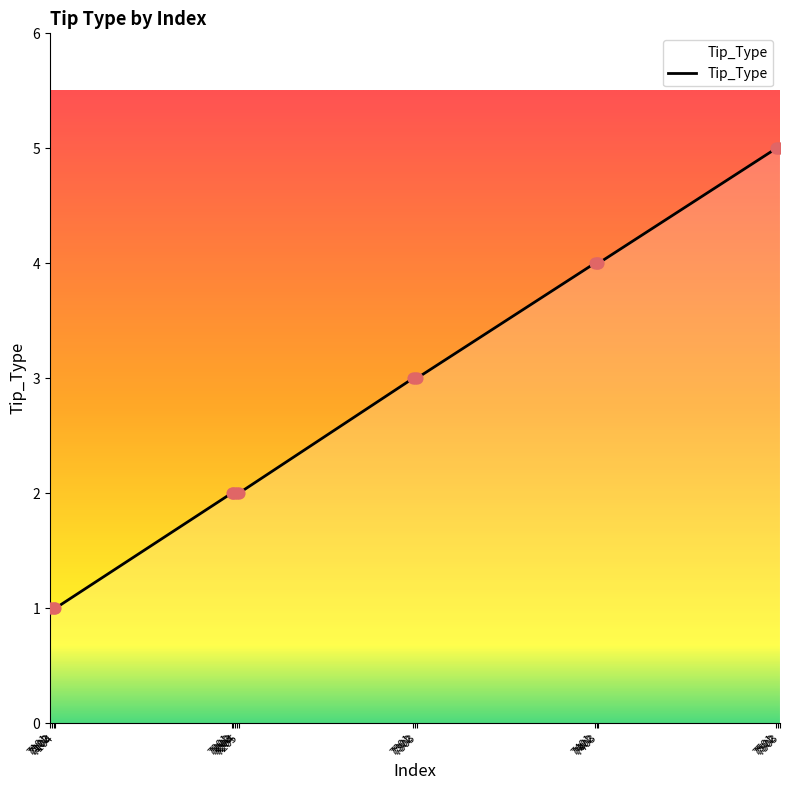

Approximately how many times larger is the value at 7402 compared to 7102?

4.0